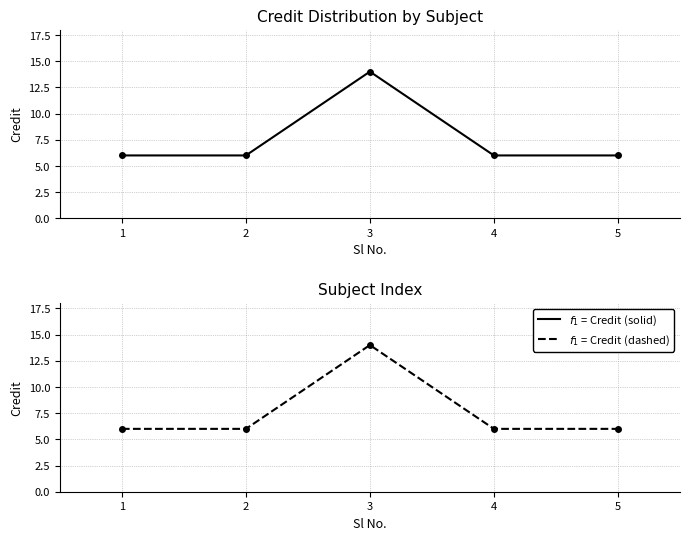

What is the value of the Credit point at the 3rd from the left?

14